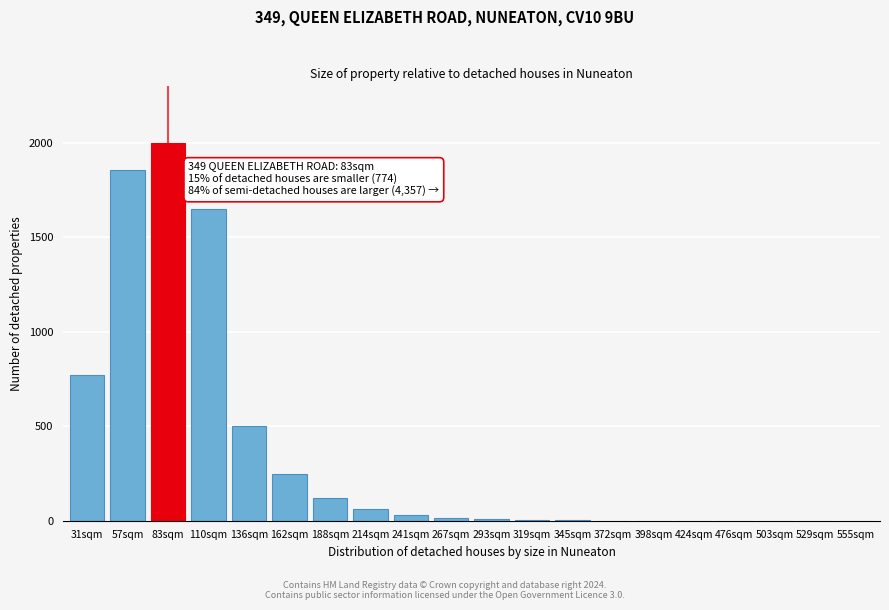

True or false: the data shows 30 at 241sqm.

True